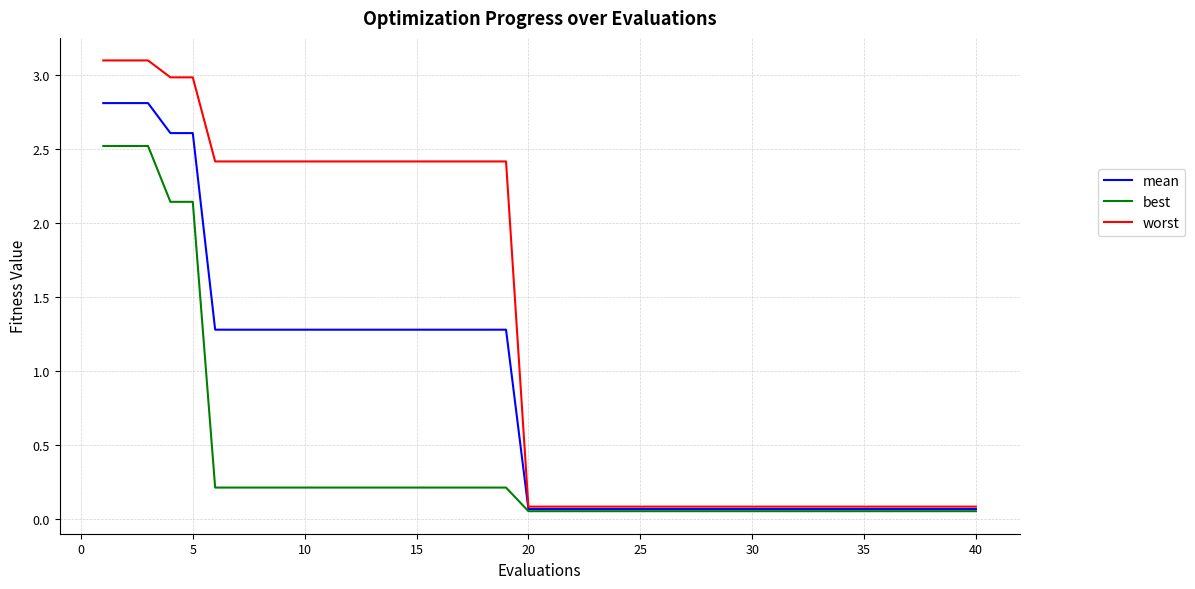

Rank the series by their maximum value, from lowest to highest.

best, mean, worst